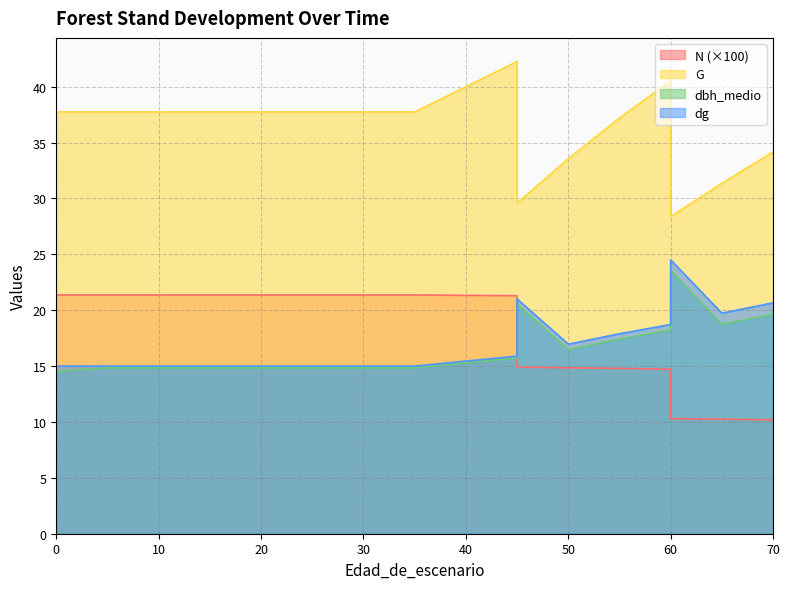

True or false: dg has more than 2 interior local peaks.

False